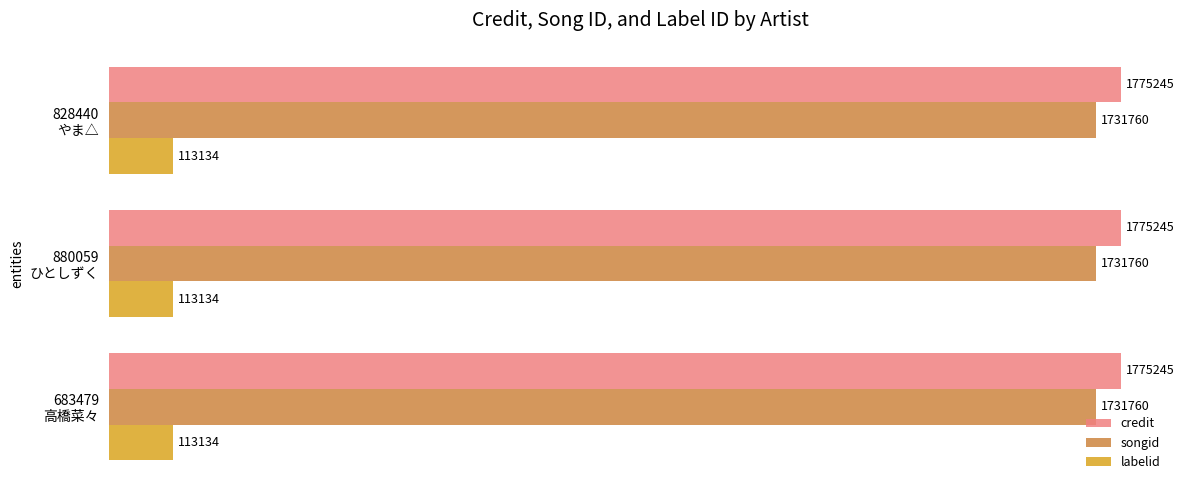

The value of credit at 683479
高橋菜々 is 471869. True or false?

False